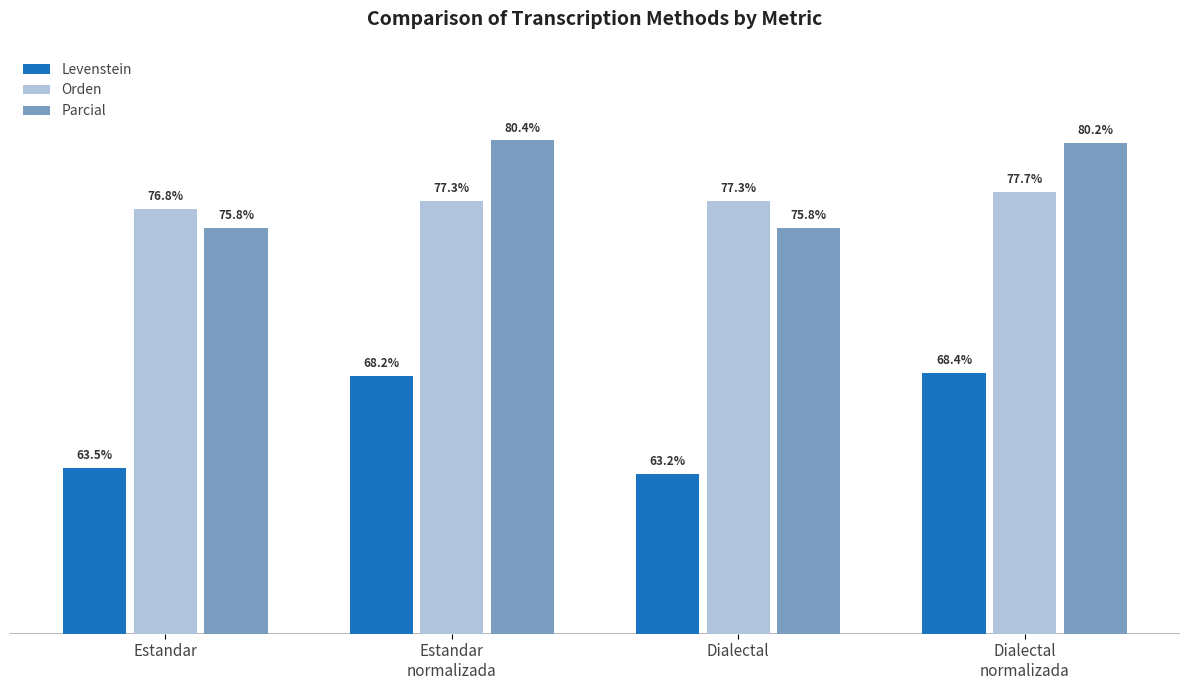

Rank the series at Estandar from lowest to highest value.

Levenstein, Parcial, Orden